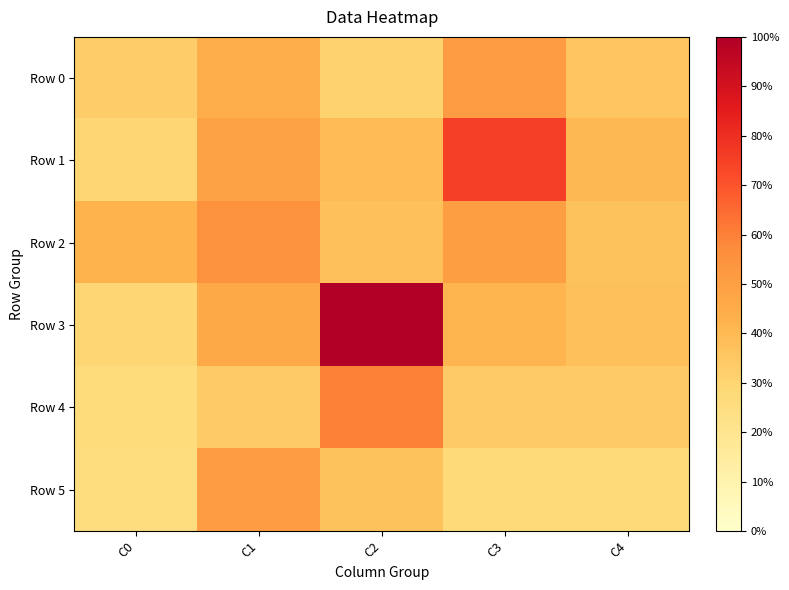

How many series are shown in this chart?

6